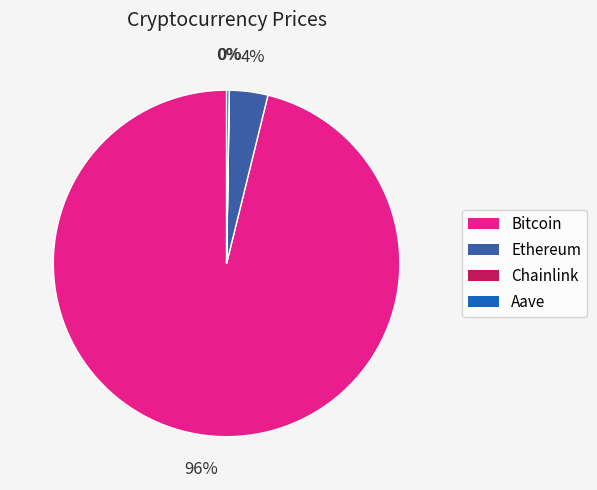

Which slice is the largest?

Bitcoin